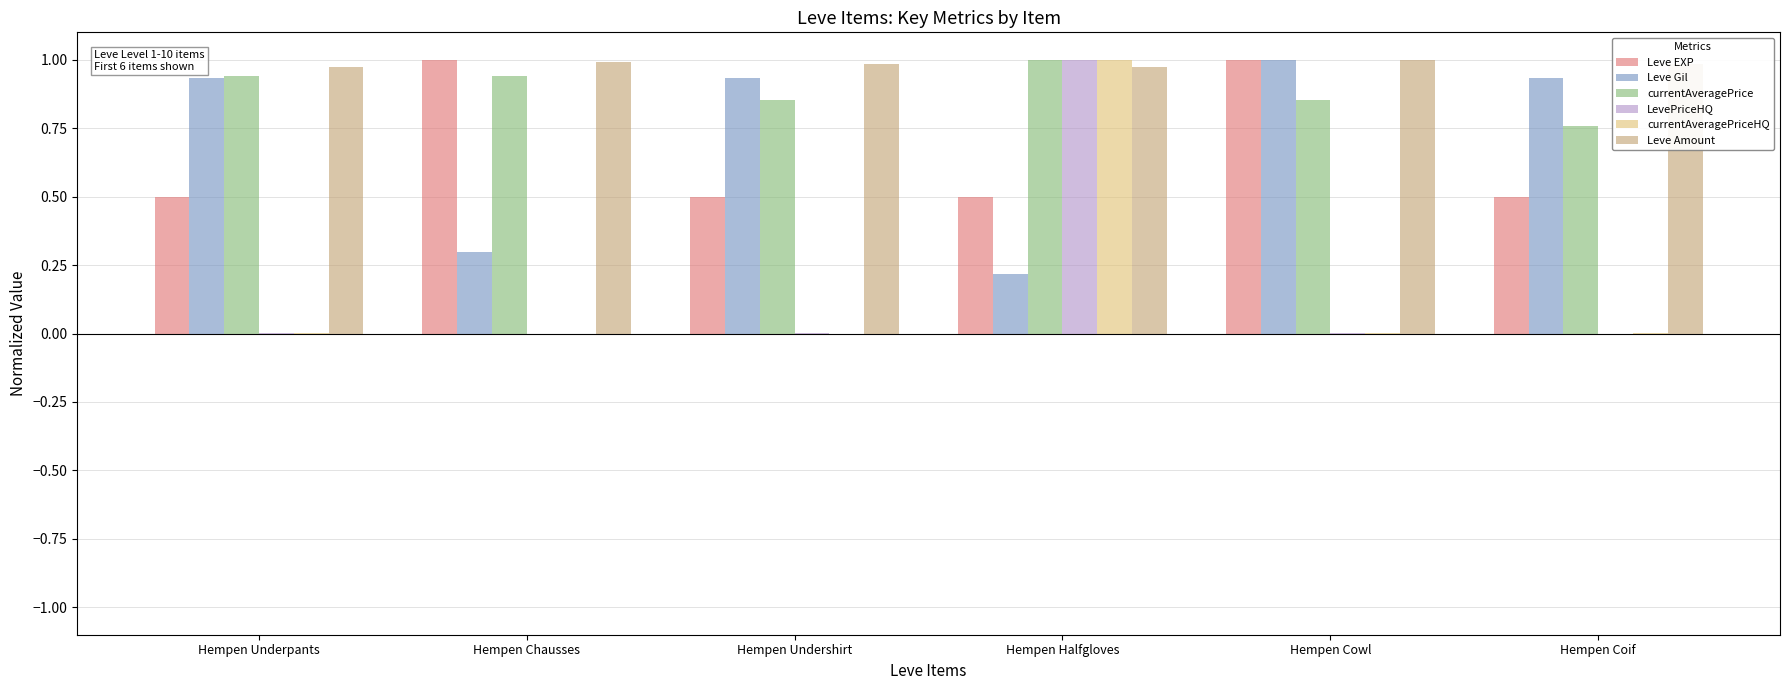

Are the bars grouped side by side (vs. stacked)?

Yes